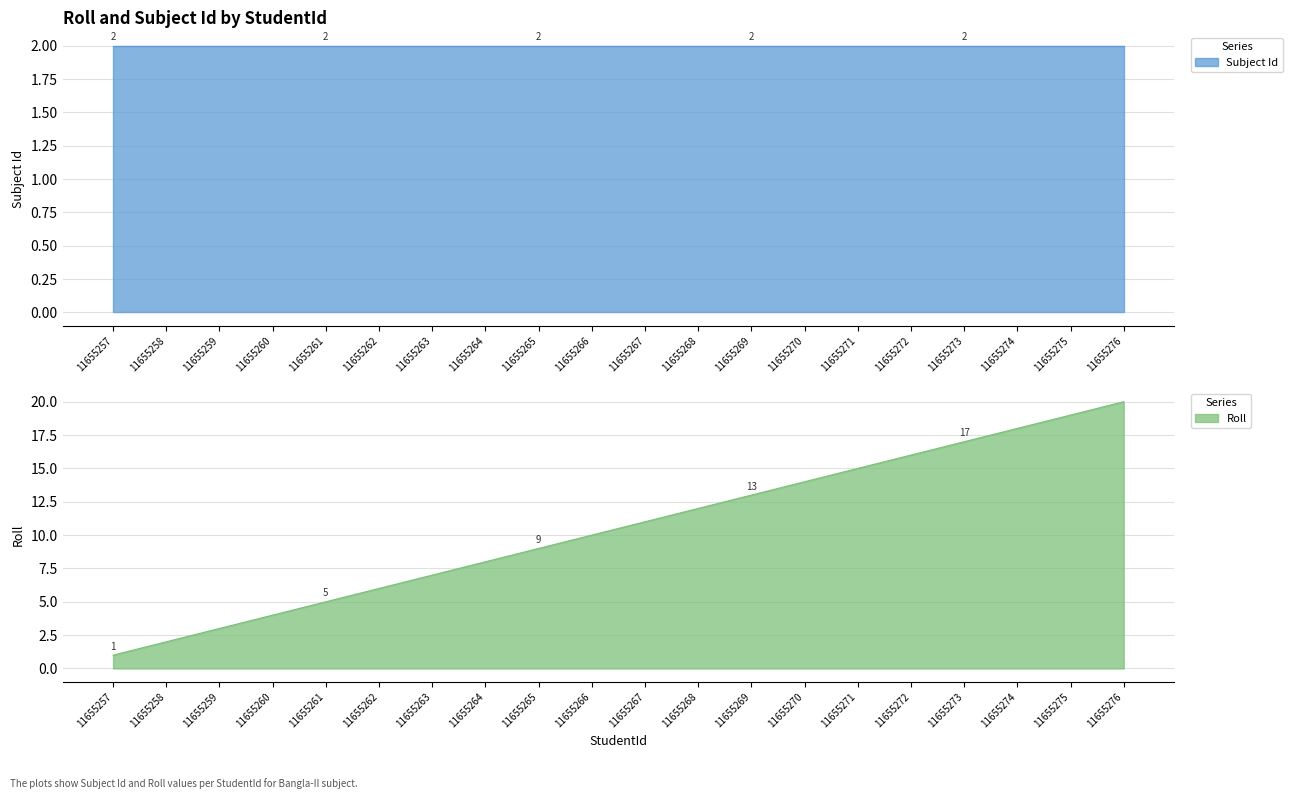

Which label corresponds to the largest value in the chart?

11655276